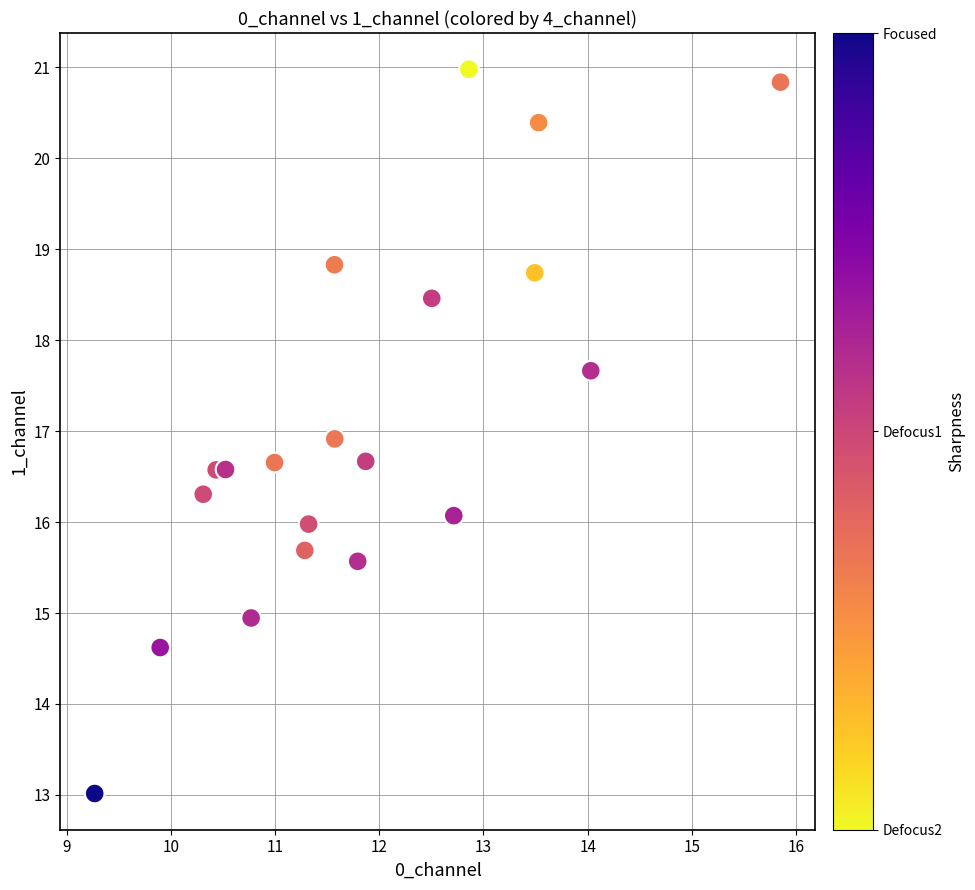

What is the range of X values (max minus min)?

6.6